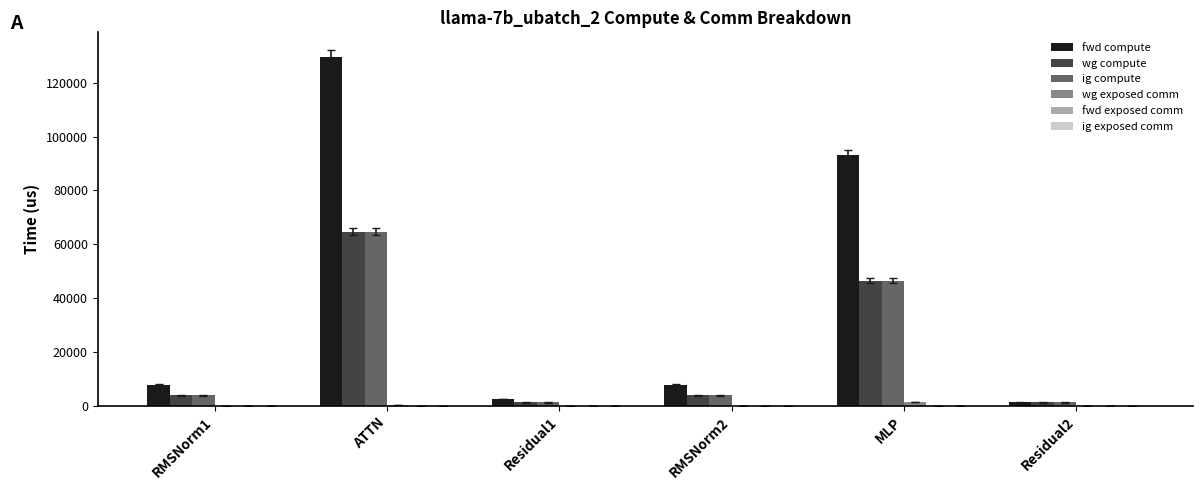

Is the value of fwd compute at ATTN greater than the value of ig compute at ATTN?

Yes